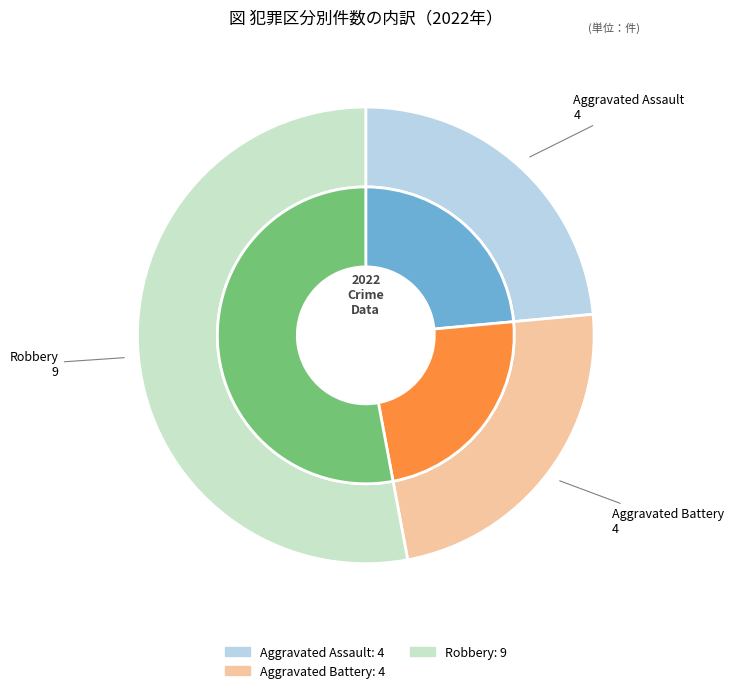

What is the majority slice?

Robbery